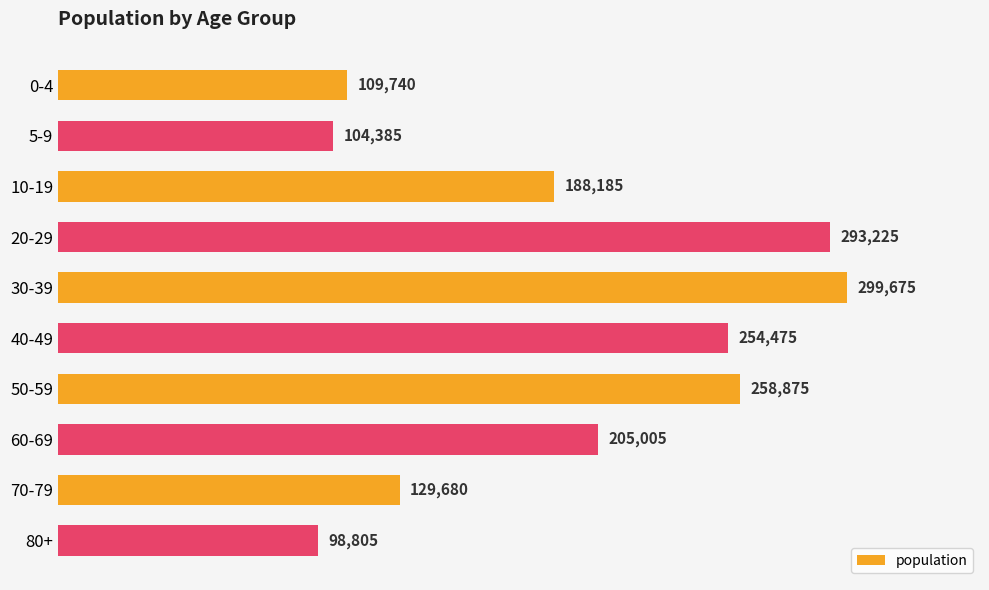

Reading top to bottom, transcribe all the data shown in this chart.

0-4=109740	5-9=104385	10-19=188185	20-29=293225	30-39=299675	40-49=254475	50-59=258875	60-69=205005	70-79=129680	80+=98805